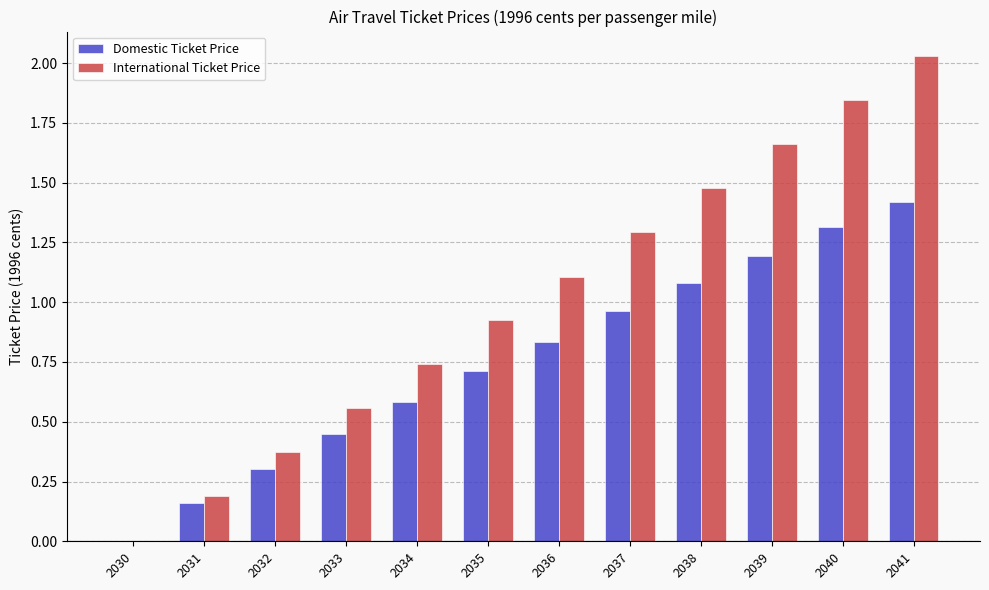

Which series has the largest total across all categories?

International Ticket Price